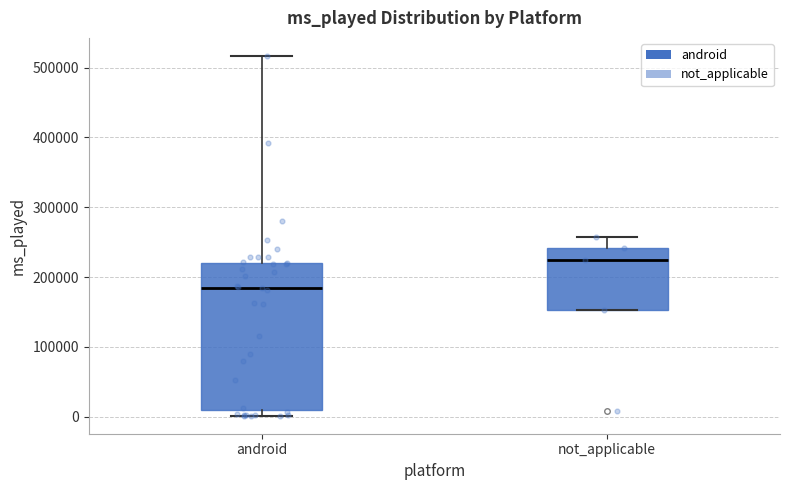

Reading left to right, transcribe this box plot: for each box, give where its median line is, the range the box spans, and where its two whiskers end, as read against the y-axis. The values are not printed on the chart, so give them approximately, as read against the axis.

android: median 180000, box 10000 to 220000, whiskers 0 to 520000
not_applicable: median 220000, box 150000 to 240000, whiskers 150000 to 260000